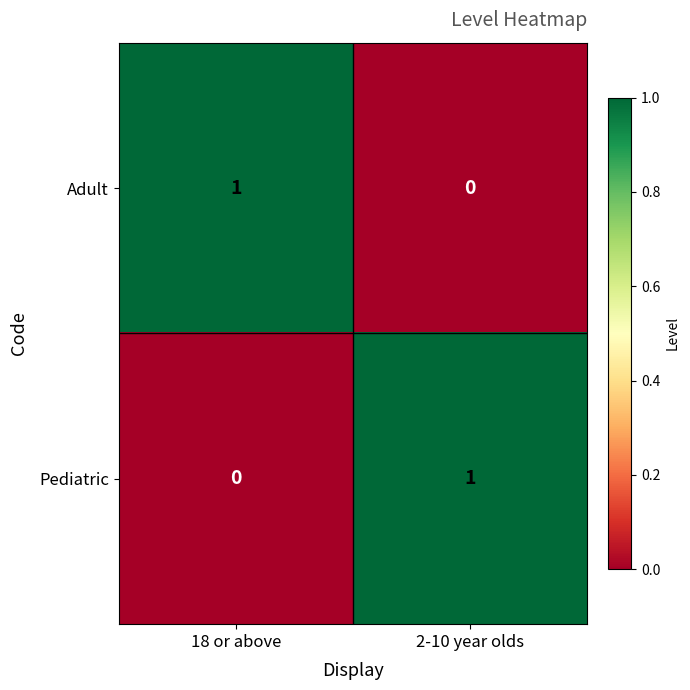

At how many categories does at least one series exceed 0?

2